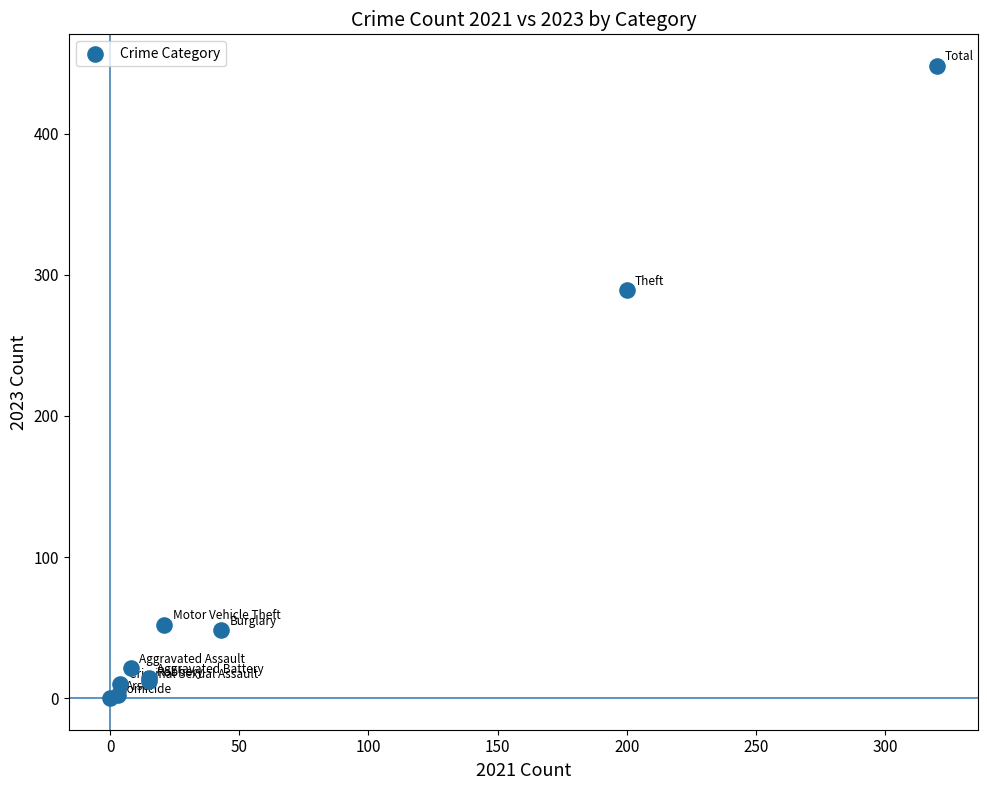

What Y value in the scatter plot is closest to 224?

289